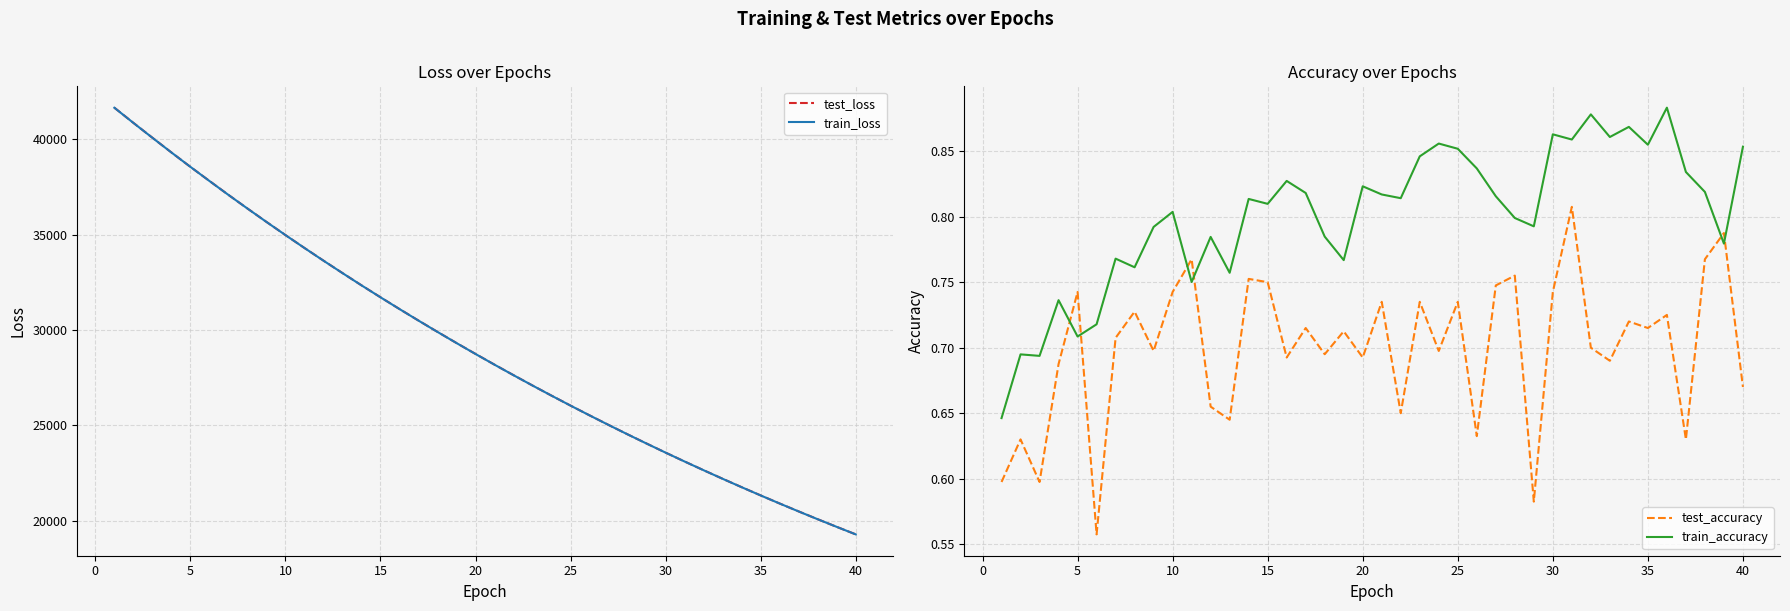

How many times do train_accuracy and test_accuracy cross each other?

6